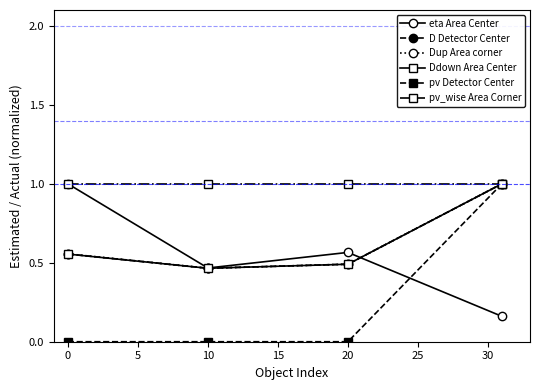

Which series has the largest range (max minus min)?

pv Detector Center